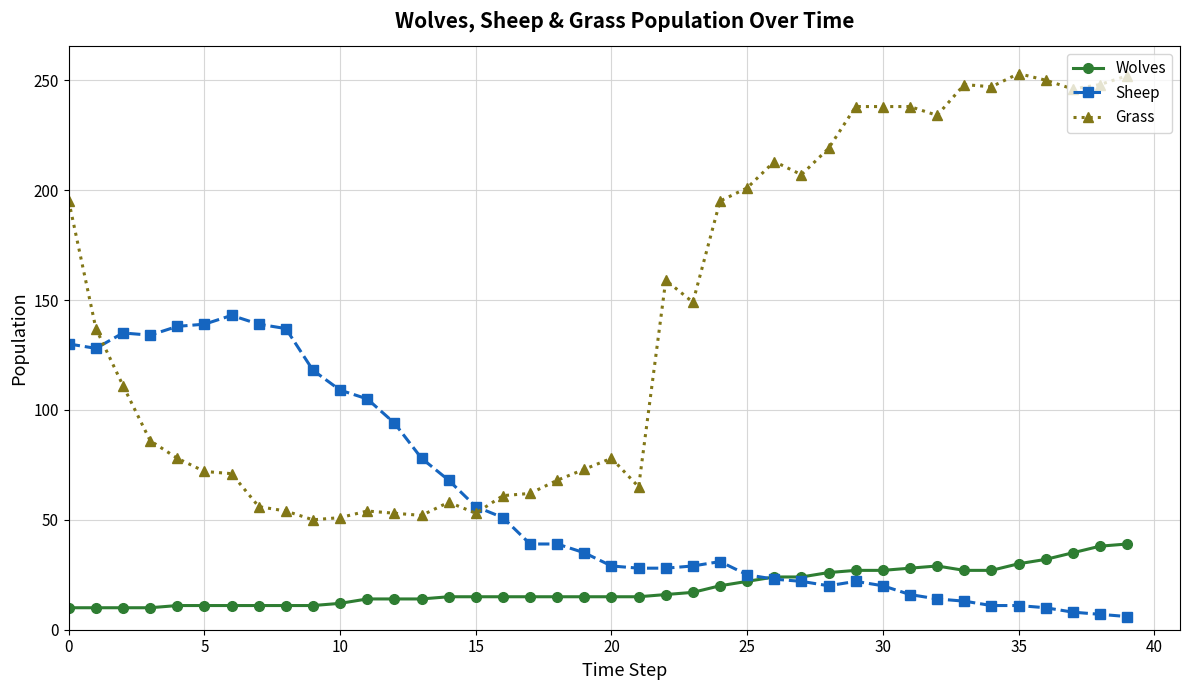

Which series has the largest total across all categories?

Grass